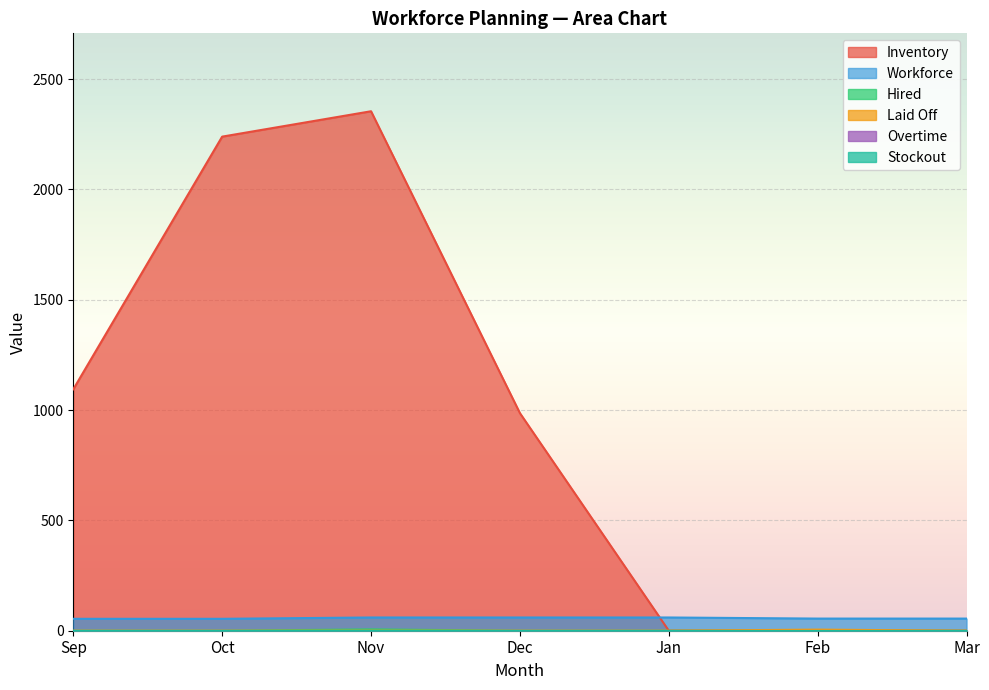

List the labels in order of Hired value, largest first.

Nov, Sep, Oct, Dec, Jan, Feb, Mar